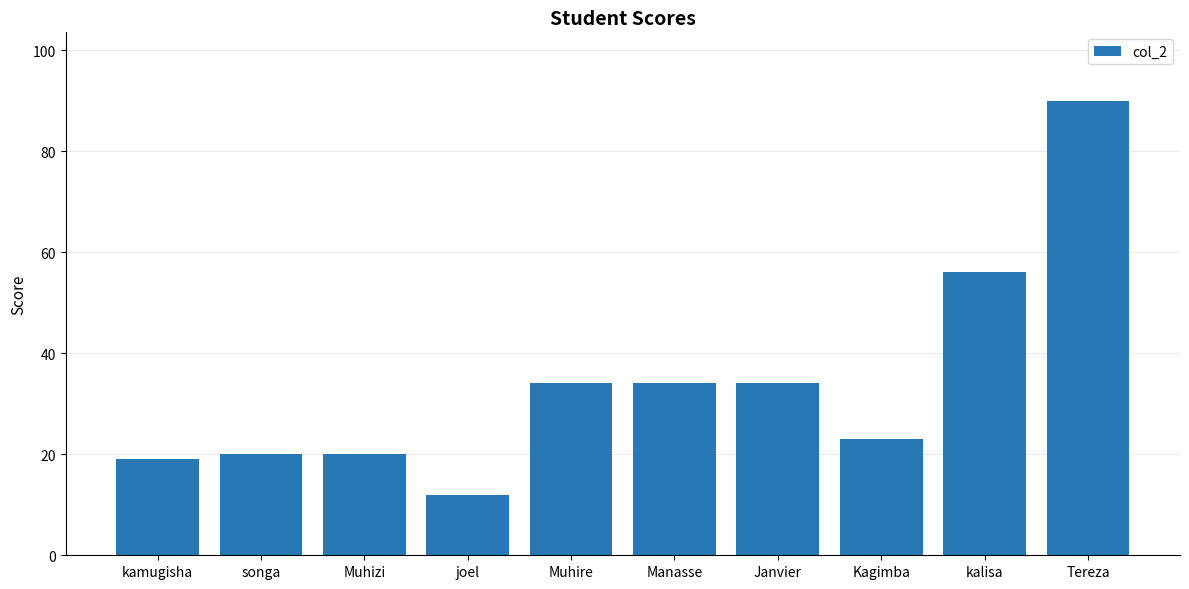

What is the difference between the maximum and second lowest values?

71